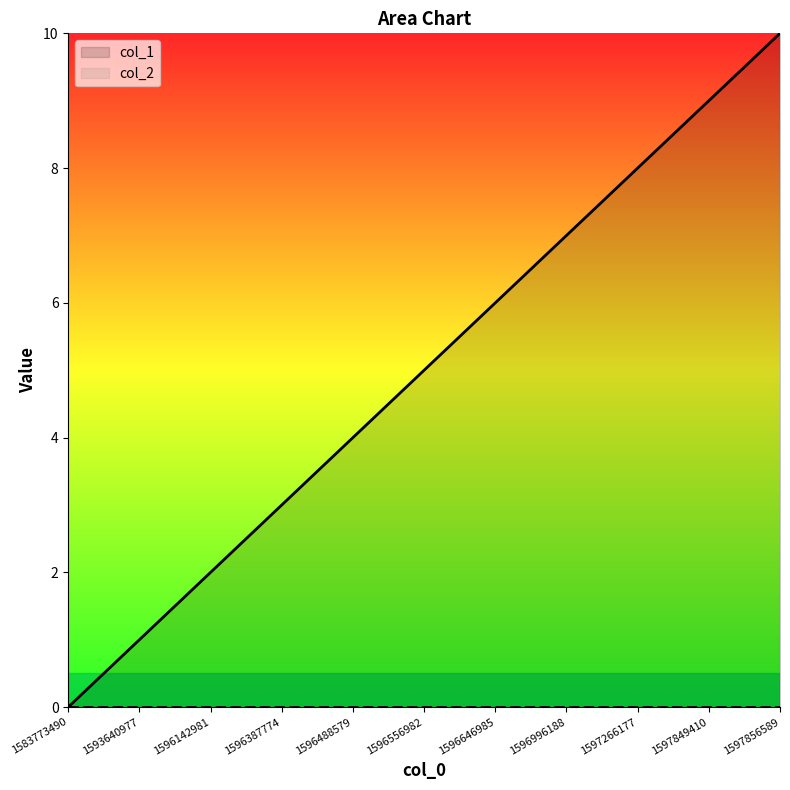

What is the ratio of the value at 1597849410 to the value at 1596646985?

1.5